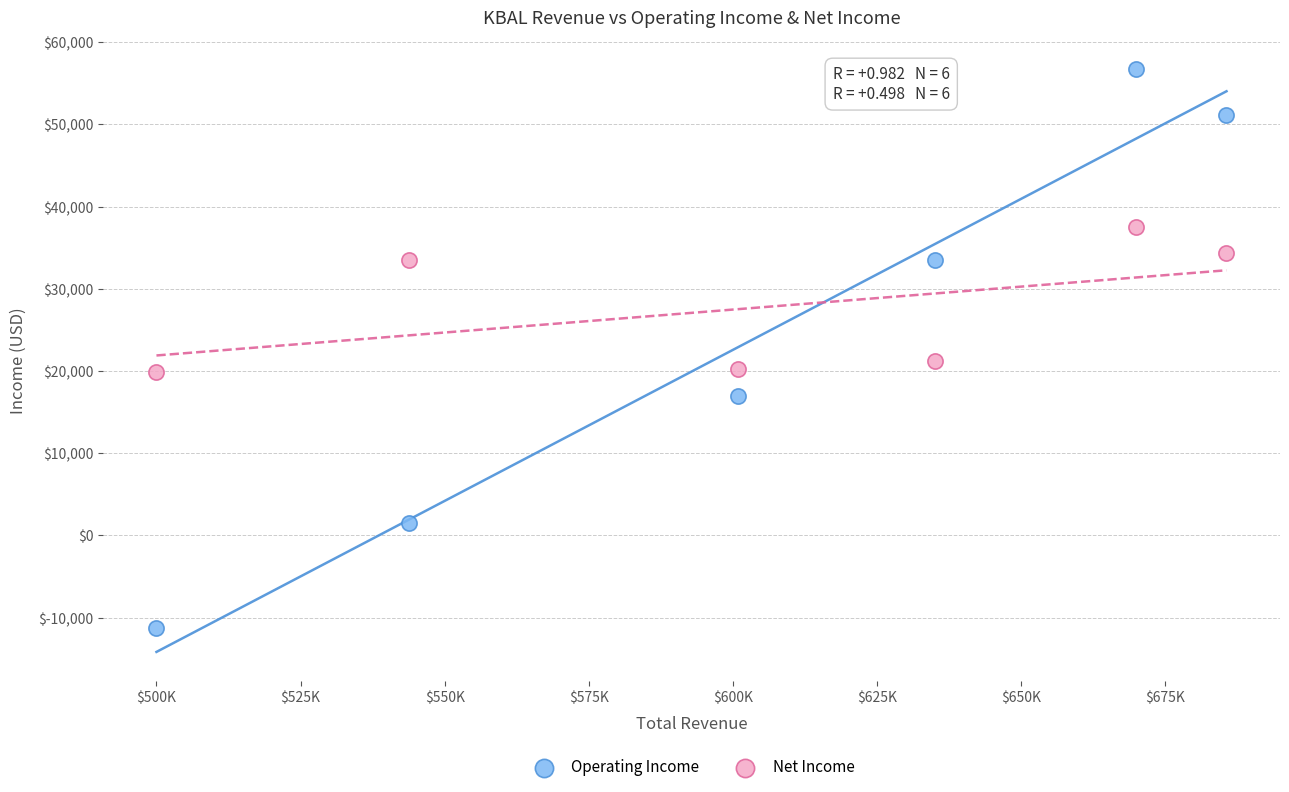

Across all series, what Y value is closest to 22700?

21200